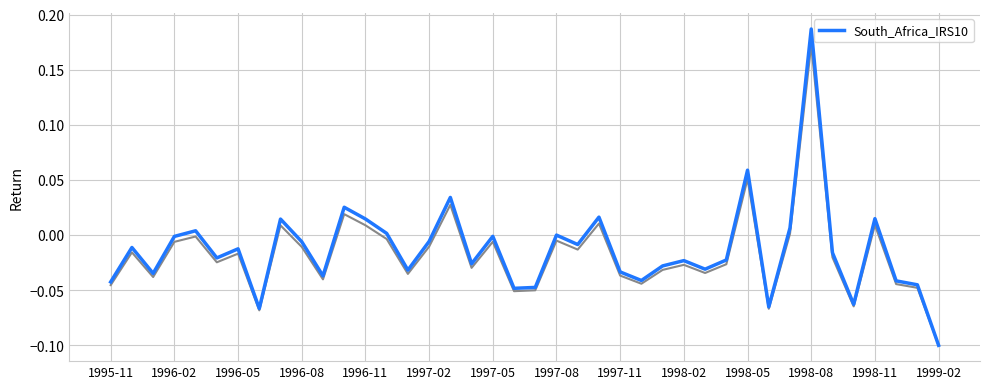

How many values are above zero?

12